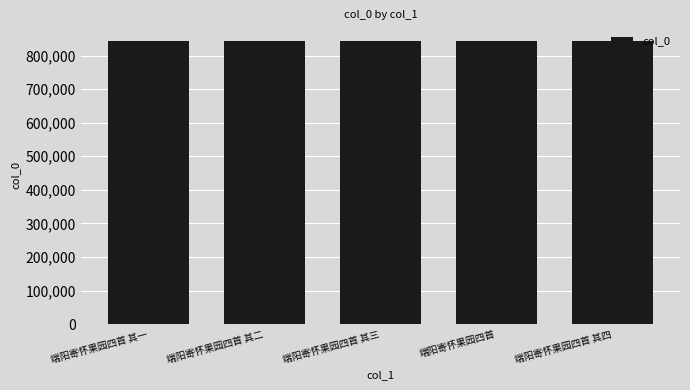

How many distinct data groups are displayed?

1